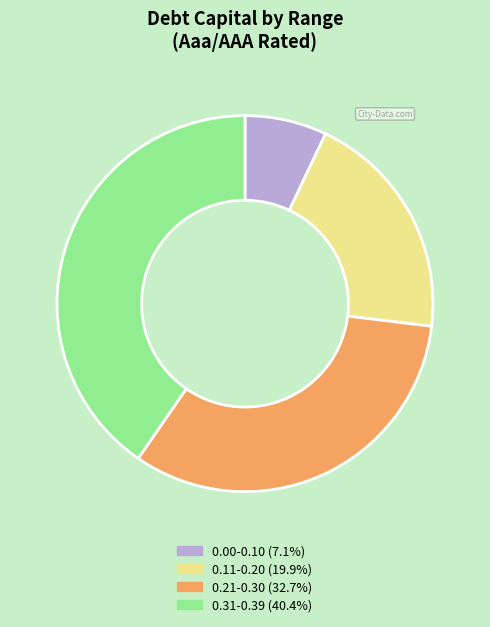

Is there any slice that represents more than half of the pie?

No